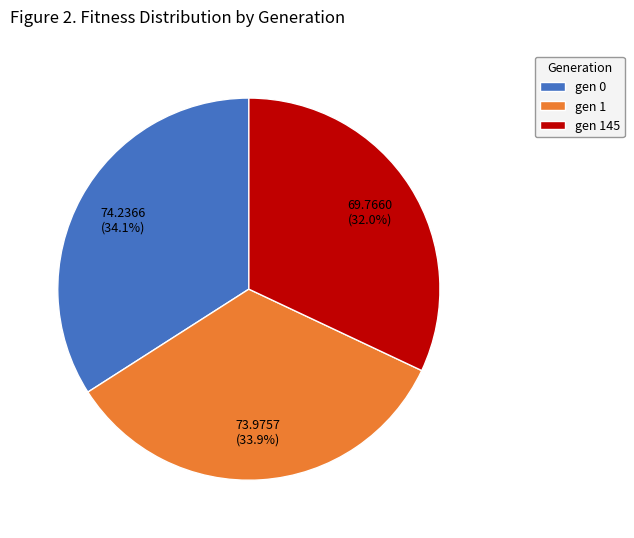

Which slice is the smallest?

gen 145